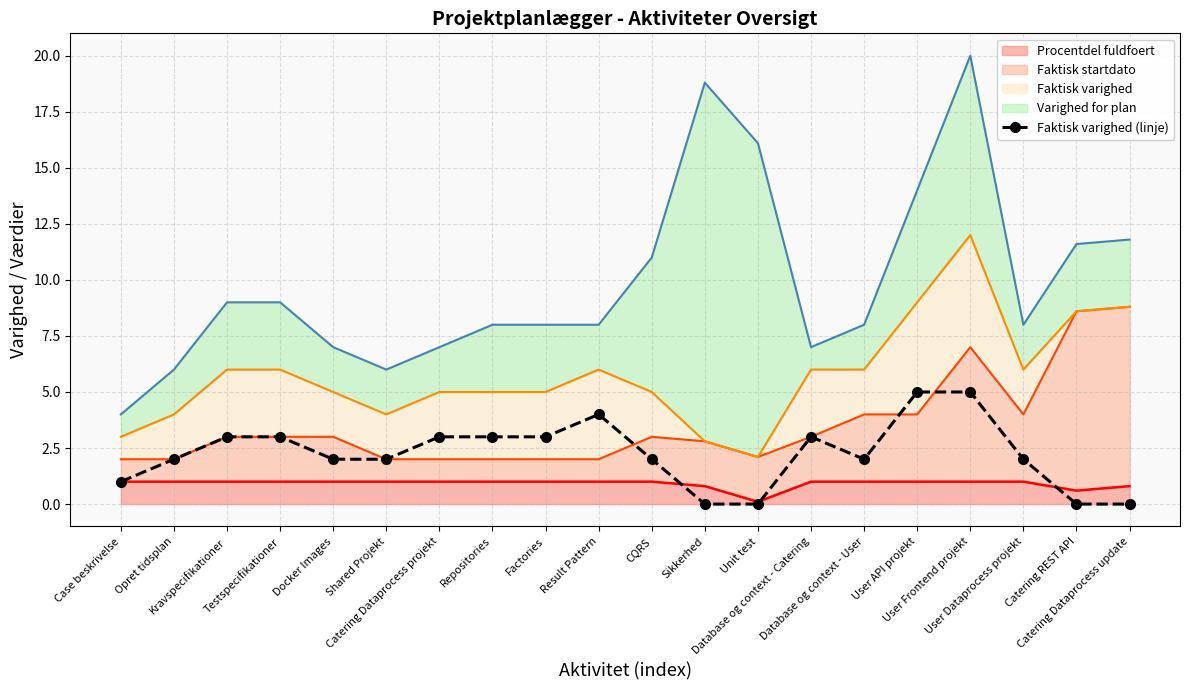

Which label corresponds to the smallest value in the chart?

Sikkerhed